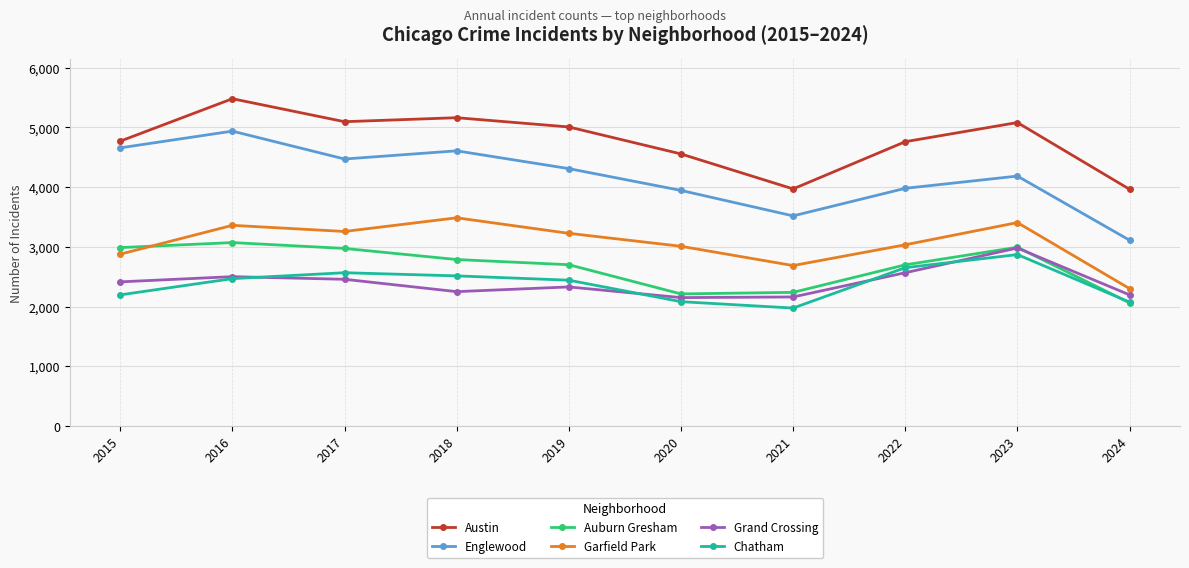

True or false: Garfield Park has a value of 3406 at 2023.

True